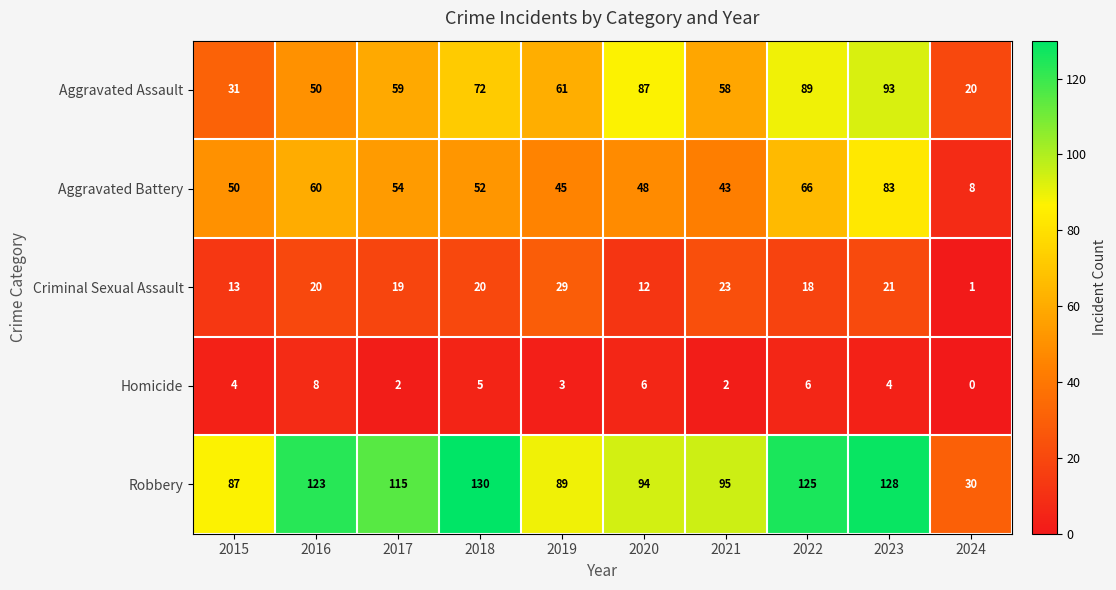

What is the highest value of the Criminal Sexual Assault series?

29